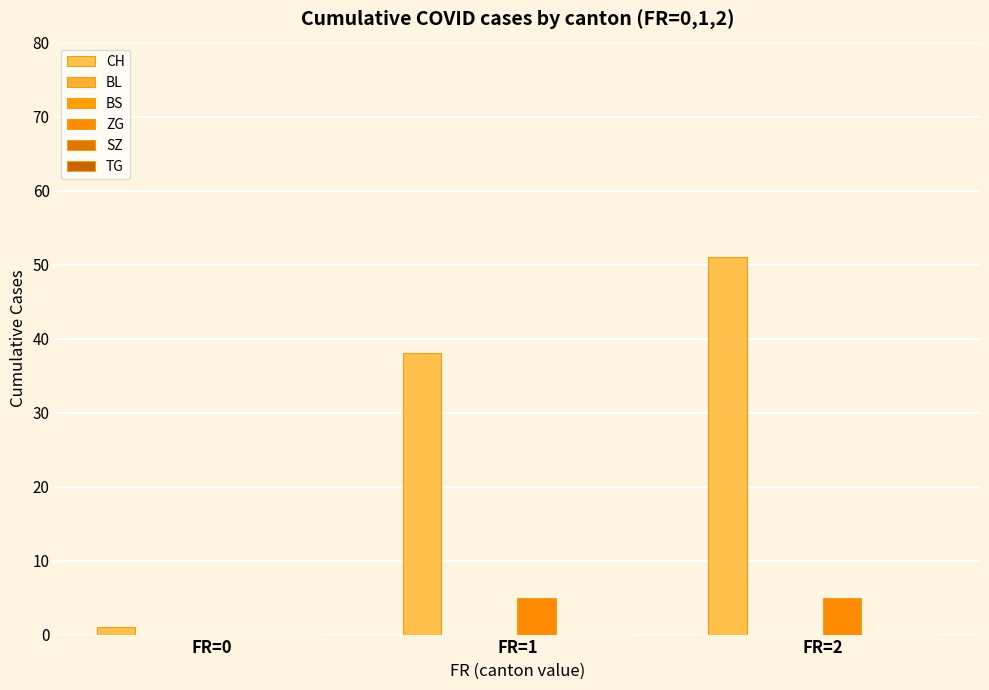

Does the chart contain stacked bars?

No